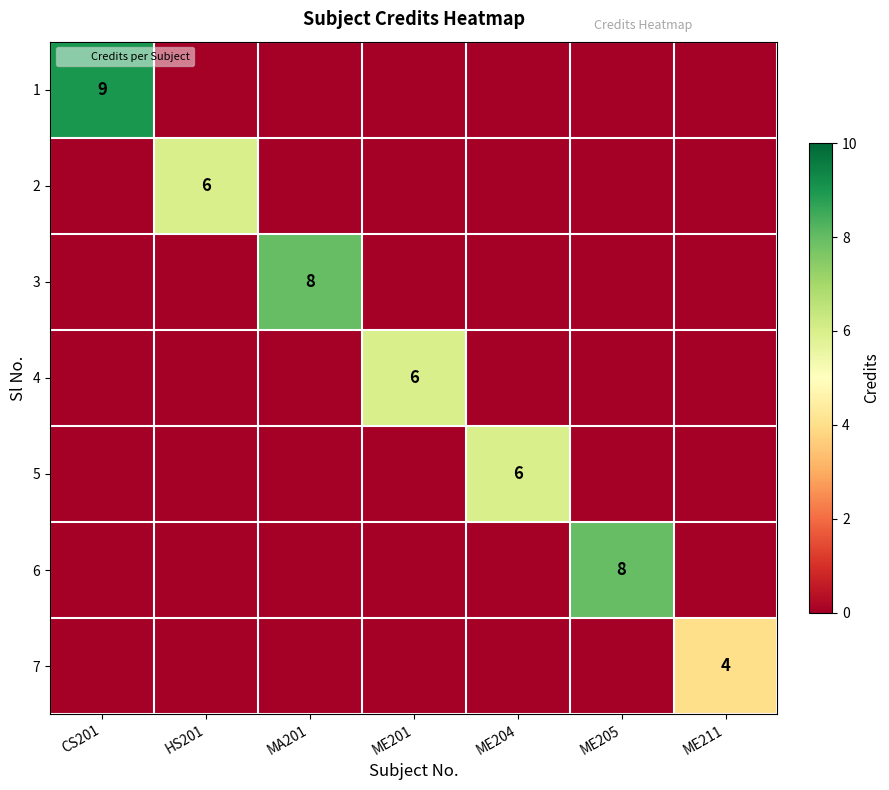

The 4 series shows 3 at MA201. True or false?

False